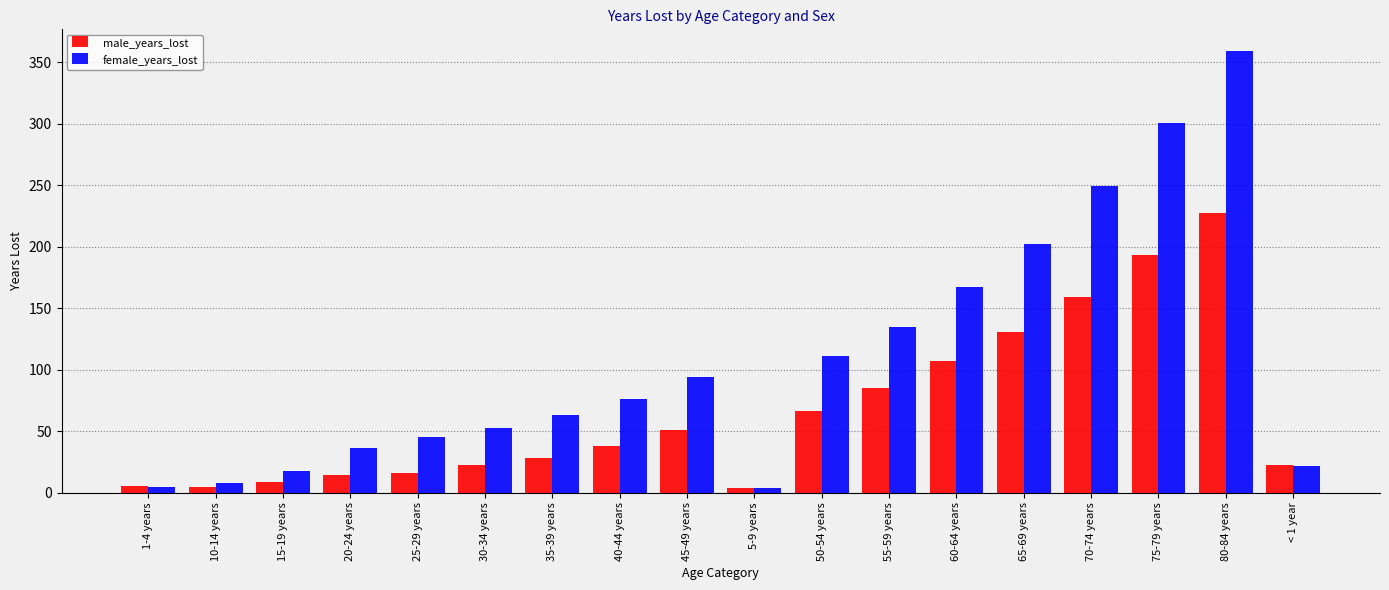

Rank the series by their maximum value, from highest to lowest.

female_years_lost, male_years_lost